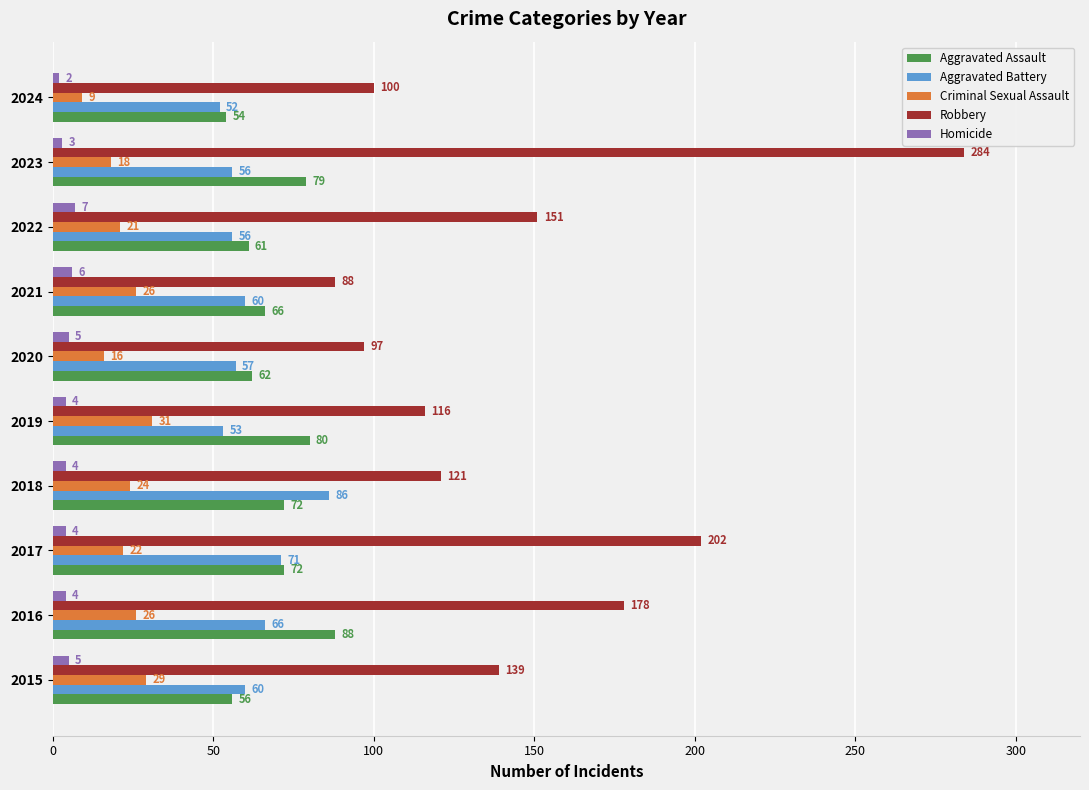

Which category has the lowest value in the Robbery series?

2021